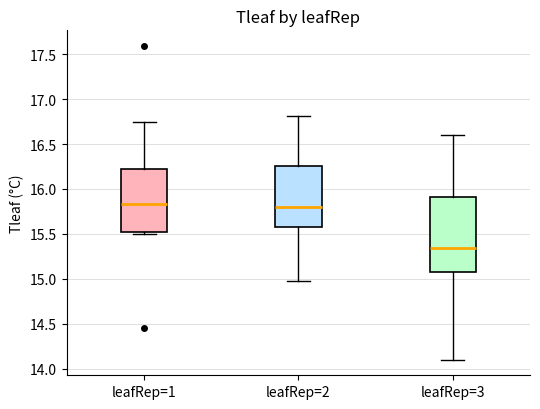

Which box is the tallest, from its lower edge to its upper edge?

leafRep=3